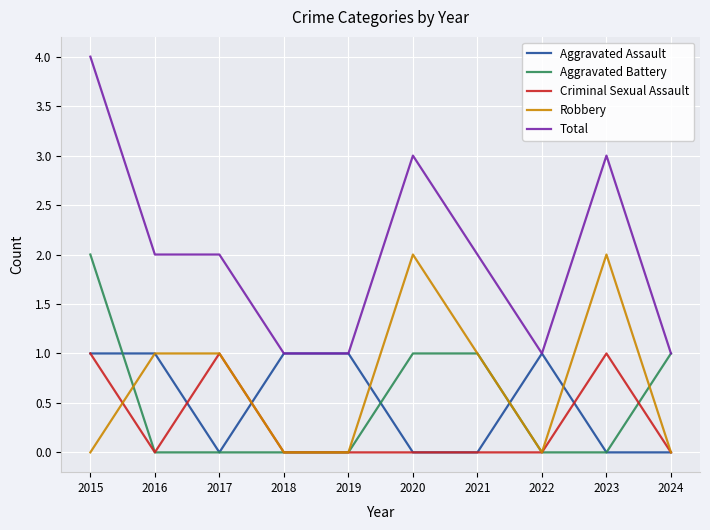

At how many categories does at least one series exceed 0?

10